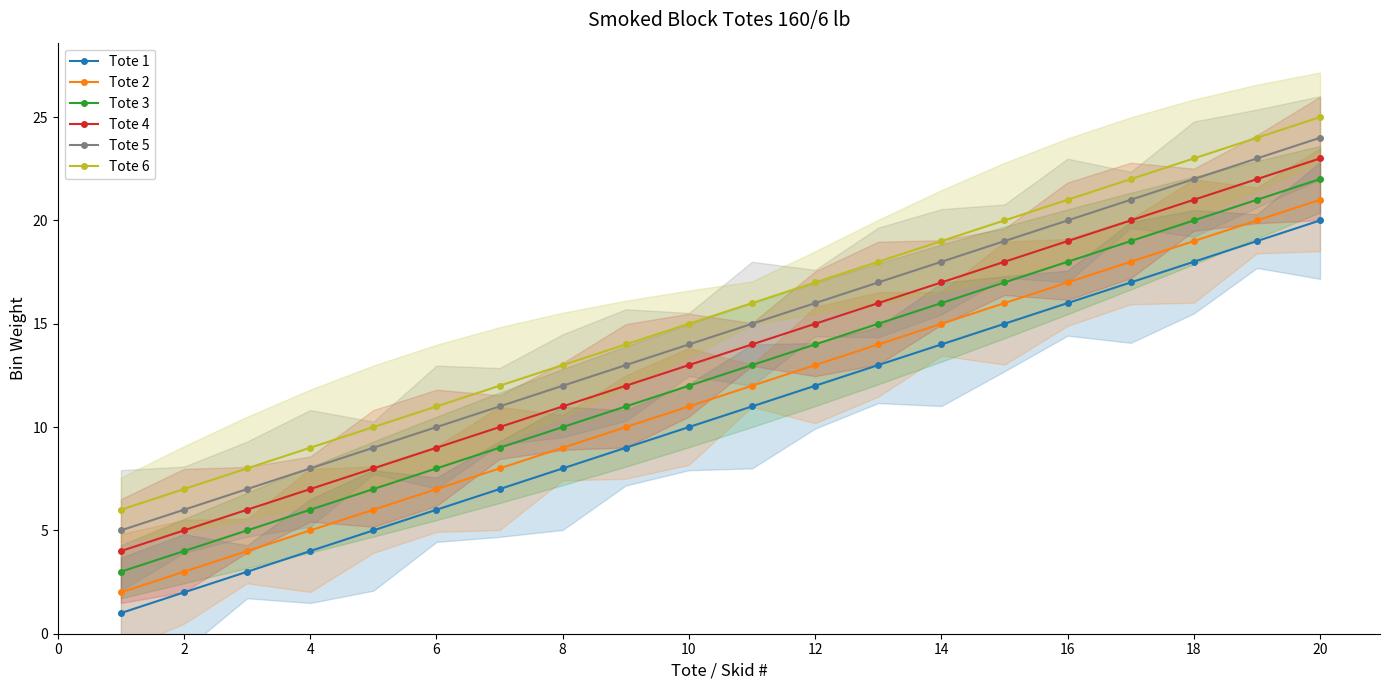

True or false: Tote 2 and Tote 3 intersect in this chart.

False